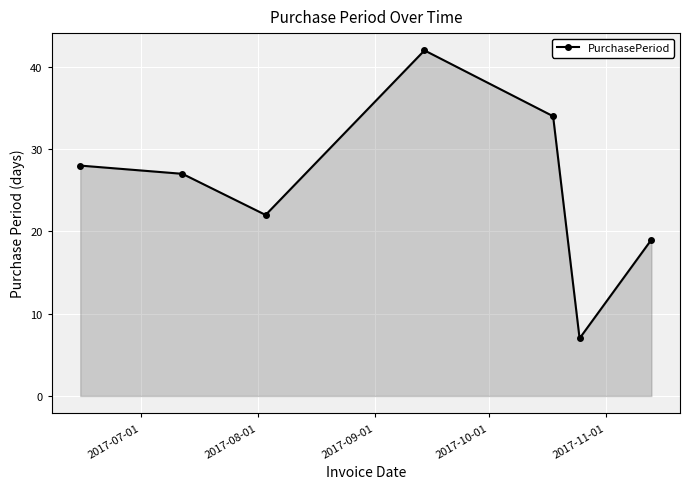

How many lines are shown in the chart?

1